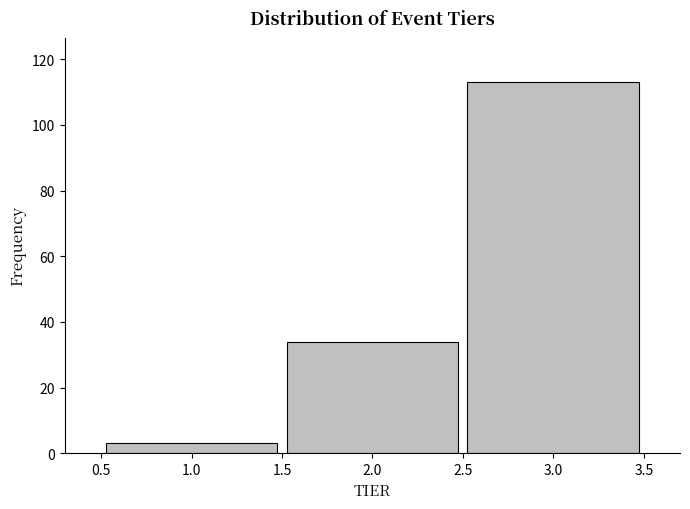

Reading left to right, transcribe this chart: for each bar, give the range it covers on the x-axis and its height. The values are not printed on the chart, so give them approximately, as read against the axis.

0.5 to 1.5: 4
1.5 to 2.5: 34
2.5 to 3.5: 114